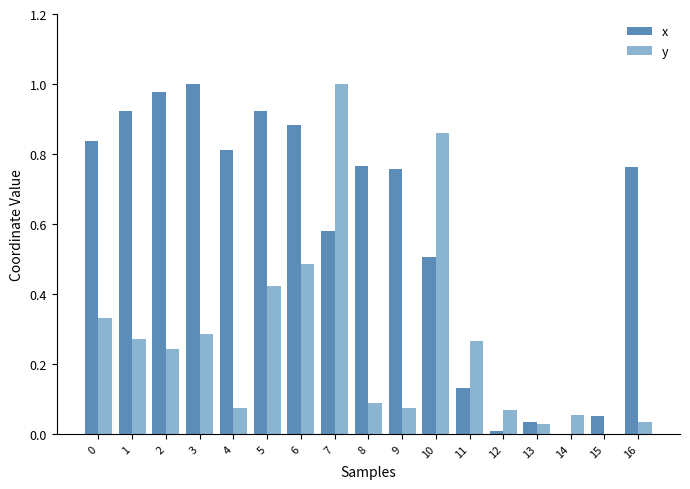

Between 11 and 12, which series saw the biggest shift?

y